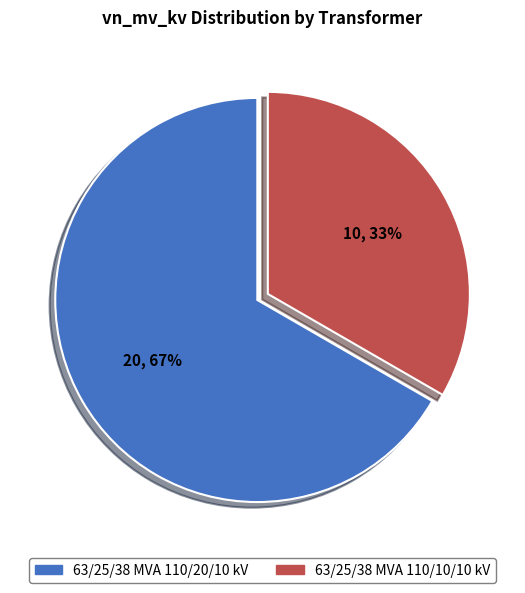

To the nearest percent, what is the combined percentage of 63/25/38 MVA 110/20/10 kV and 63/25/38 MVA 110/10/10 kV?

100%